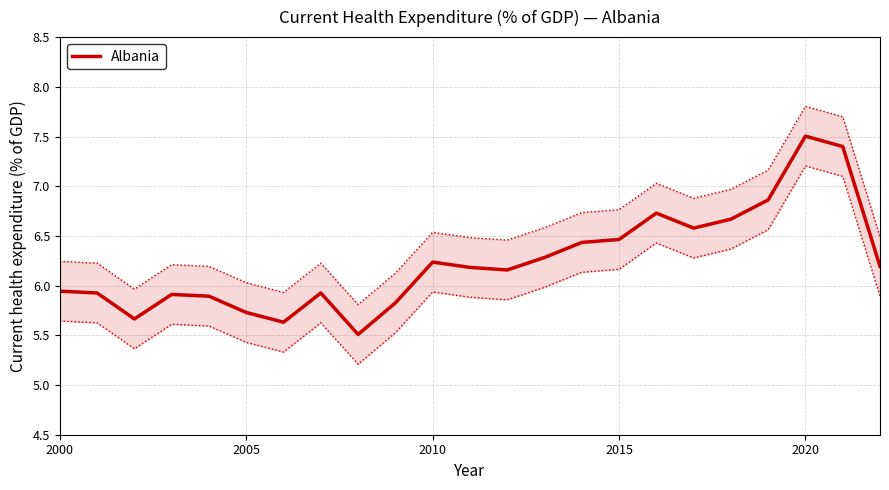

What is the minimum value shown in the chart?

5.5